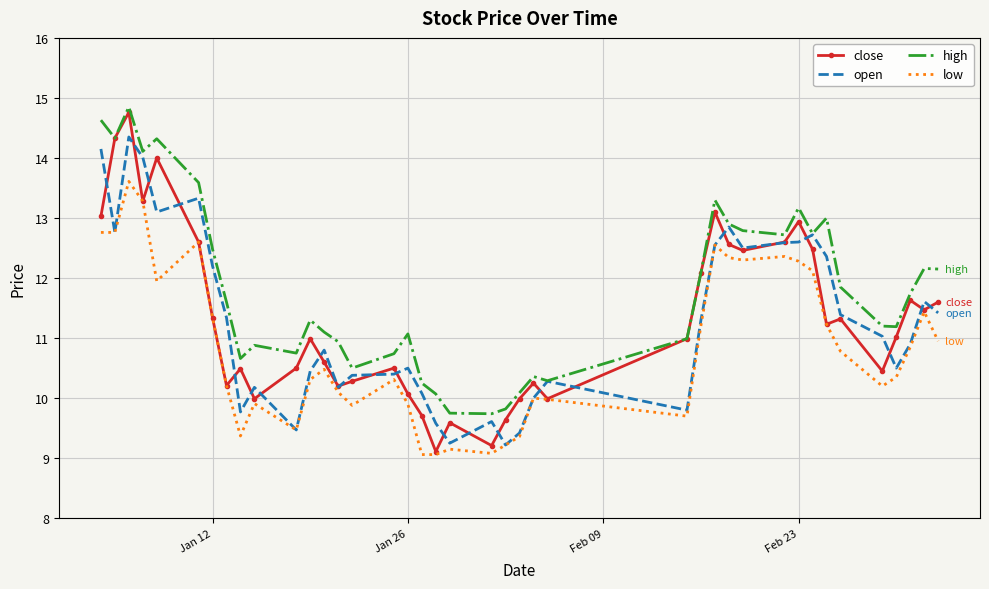

True or false: open has more than 1 interior local peaks.

True